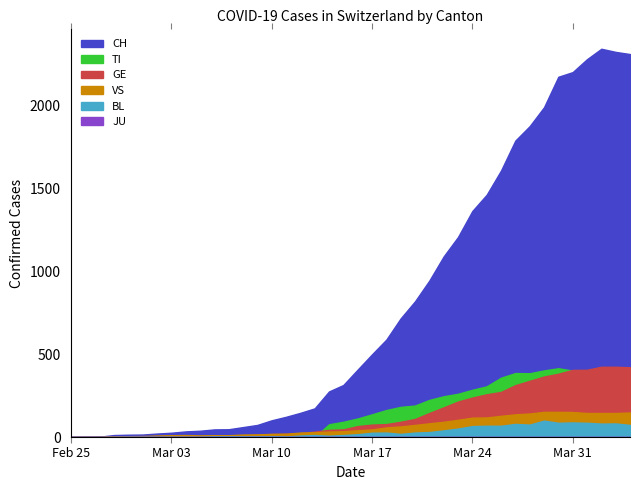

What is the label of the 39th point from the right?

2020-02-26